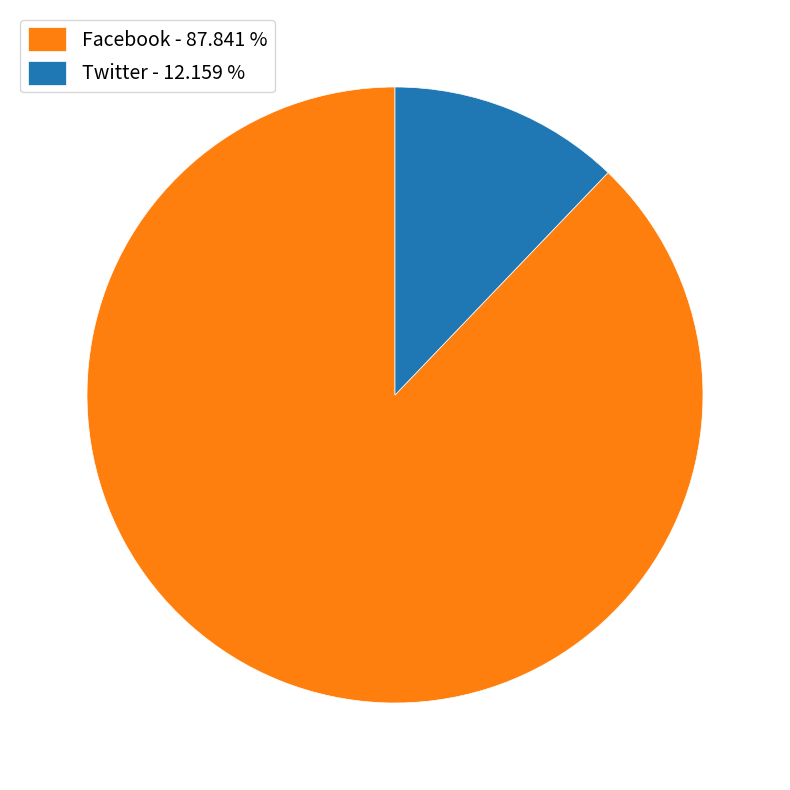

What is the smallest slice in the pie chart?

Twitter